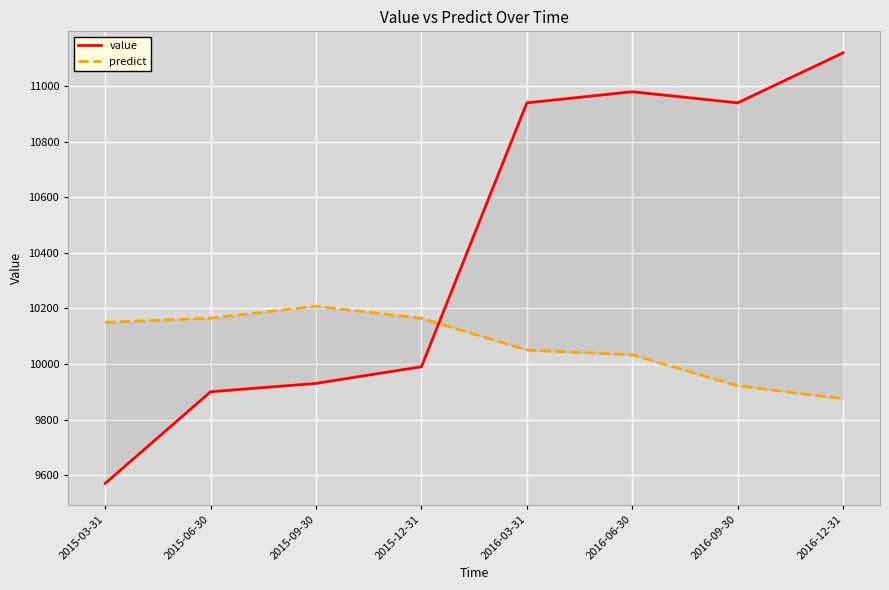

In predict, how many points are higher than both neighbors (excluding endpoints)?

1